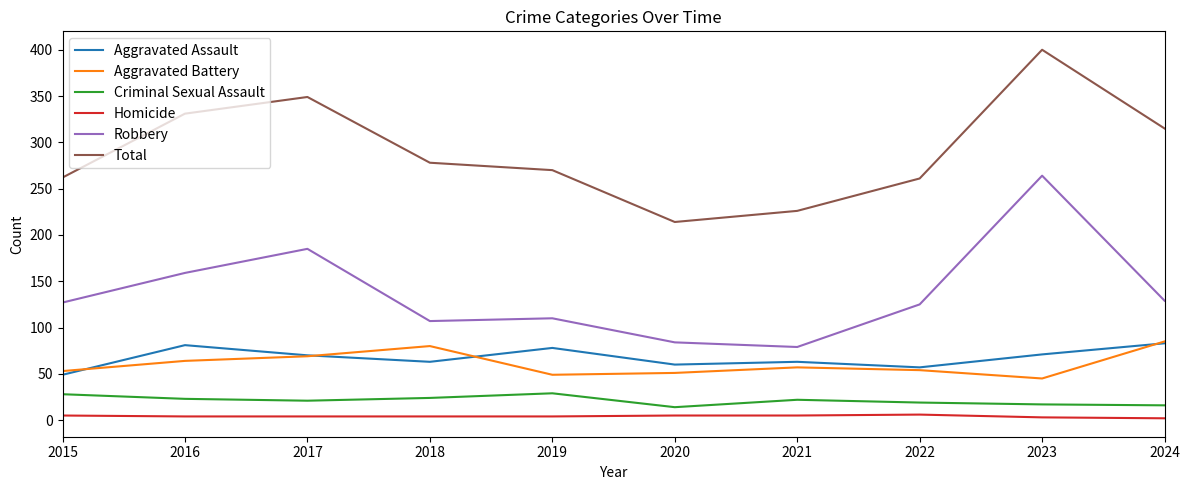

True or false: Robbery and Homicide intersect in this chart.

False